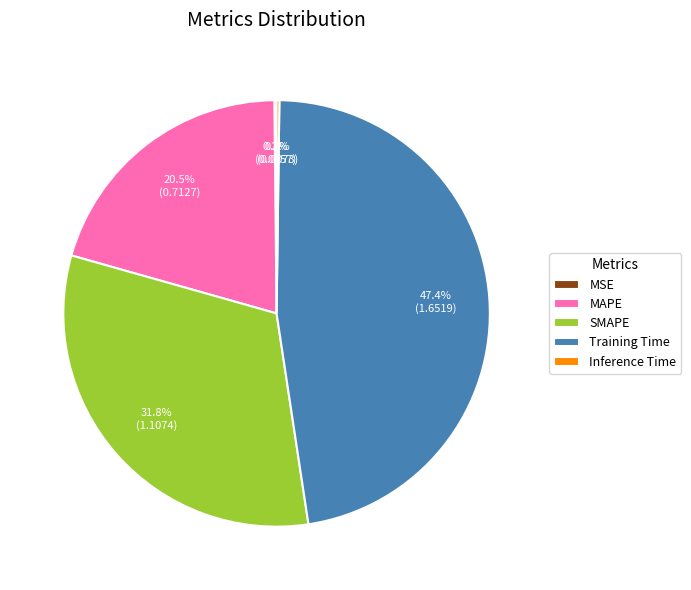

What percentage is NOT represented by MAPE?

79.5%